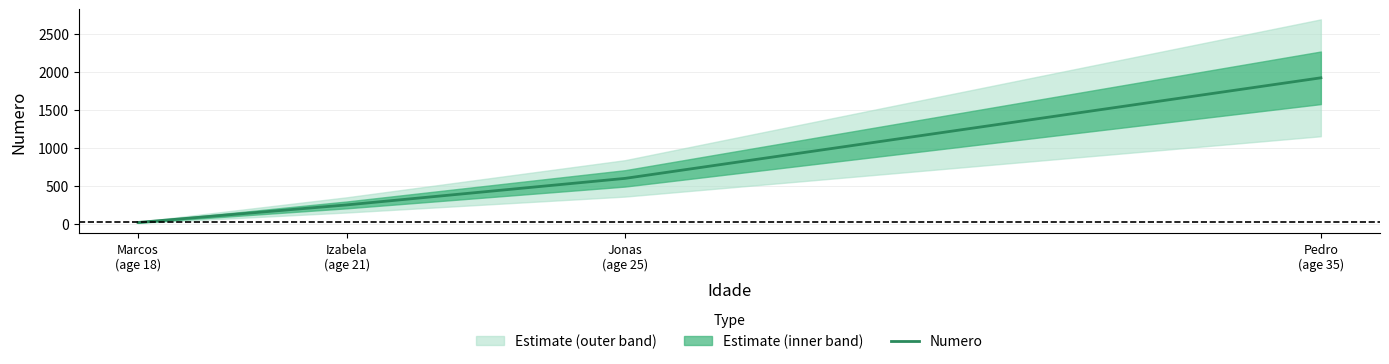

Where is the data nearest to the value 970?

Jonas
(age 25)